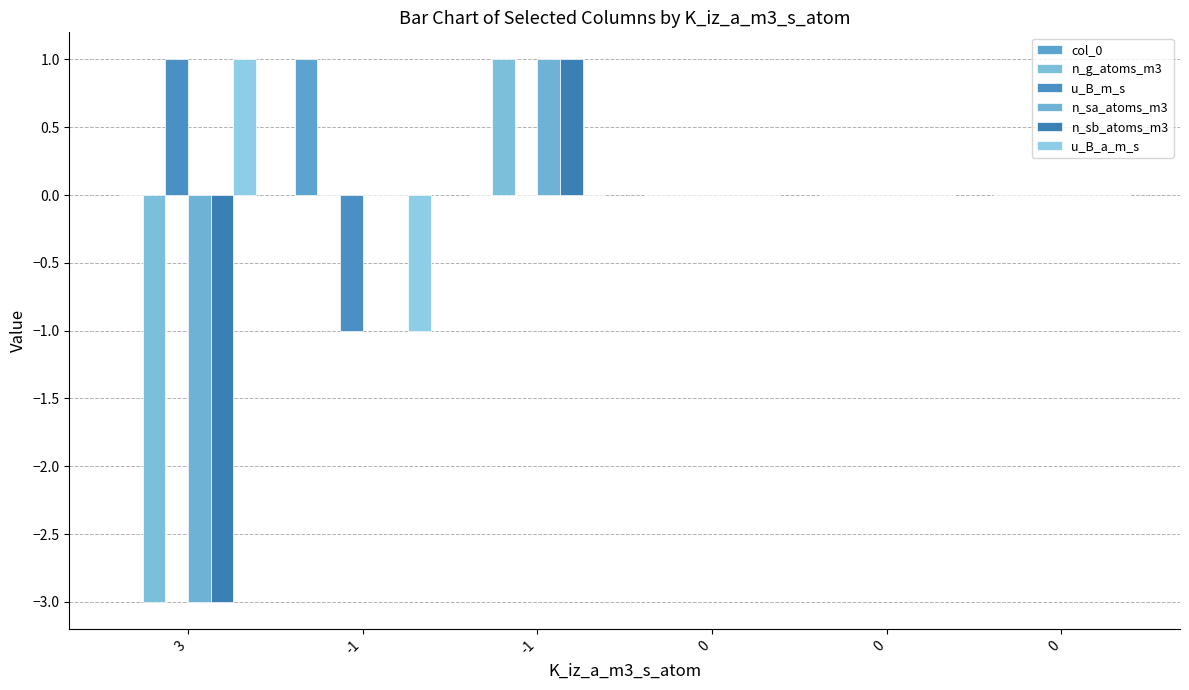

Rank the series by their maximum value, from highest to lowest.

col_0, n_g_atoms_m3, u_B_m_s, n_sa_atoms_m3, n_sb_atoms_m3, u_B_a_m_s